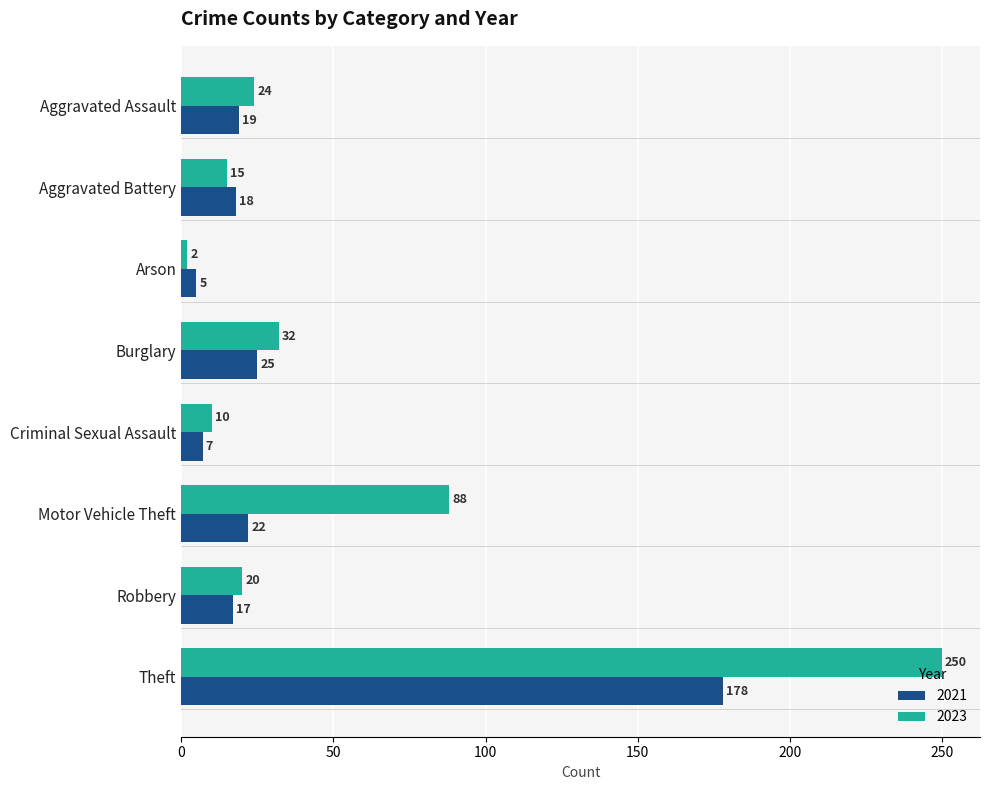

What is the maximum value shown in the chart?

250